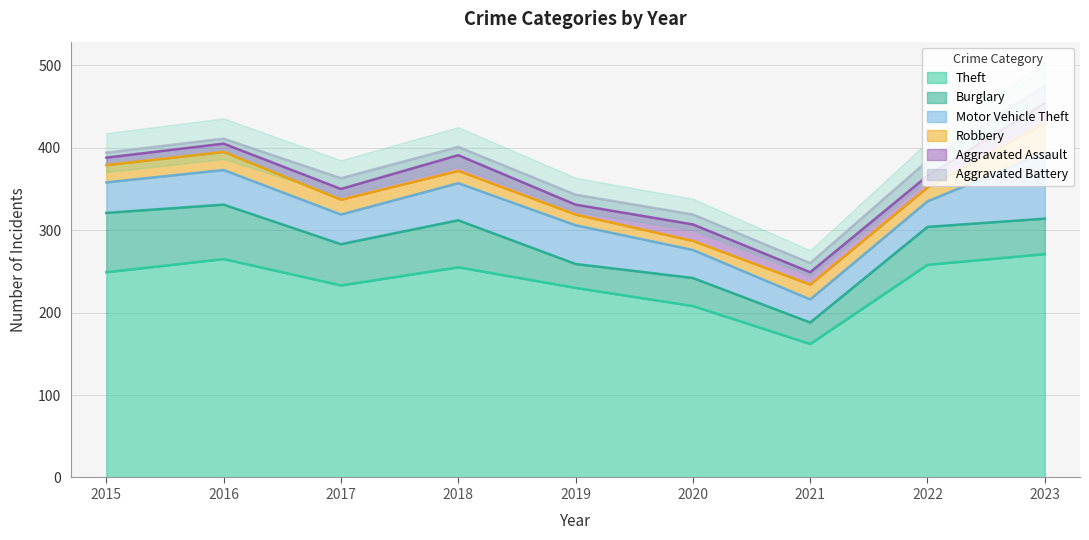

True or false: Aggravated Battery and Motor Vehicle Theft cross at least once.

False